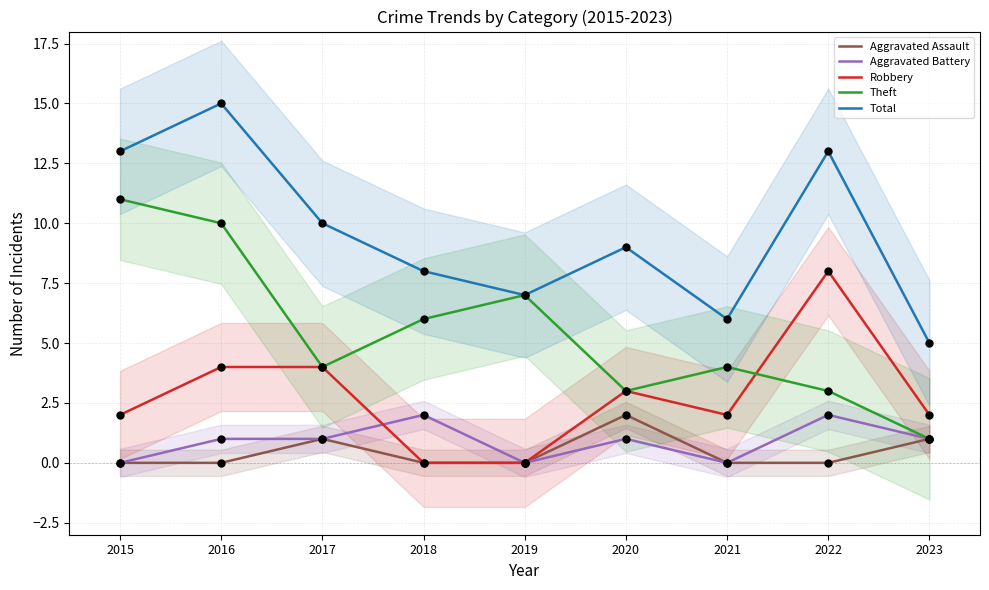

Is the value of Total at 2023 greater than the value of Aggravated Assault at 2020?

Yes